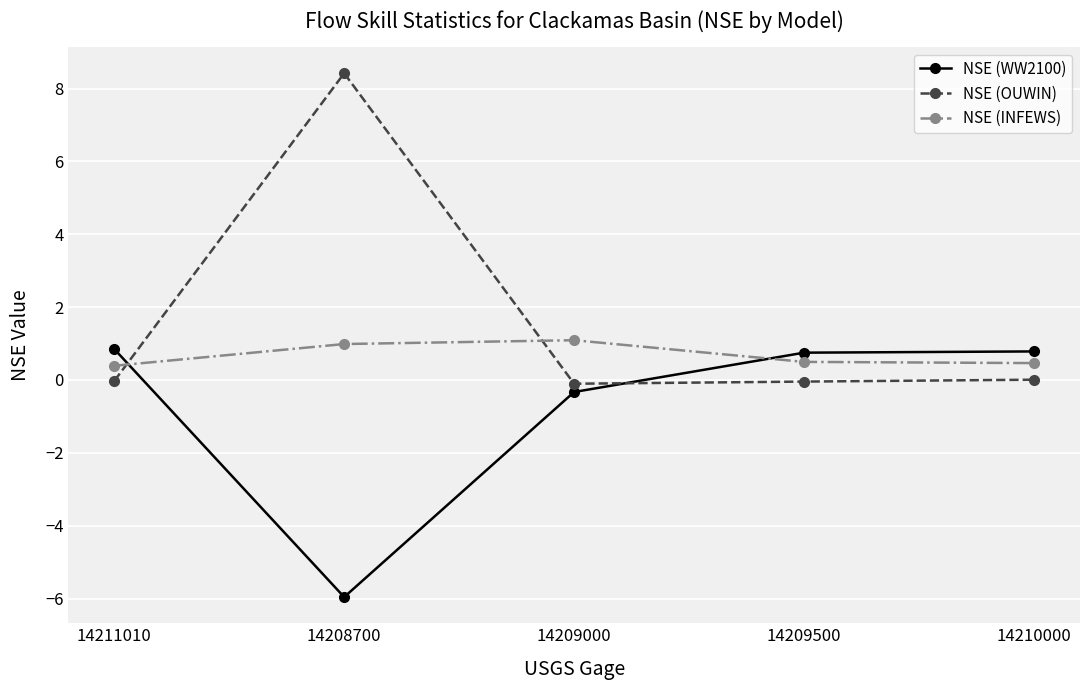

In NSE (OUWIN), how many points are lower than both neighbors (excluding endpoints)?

1